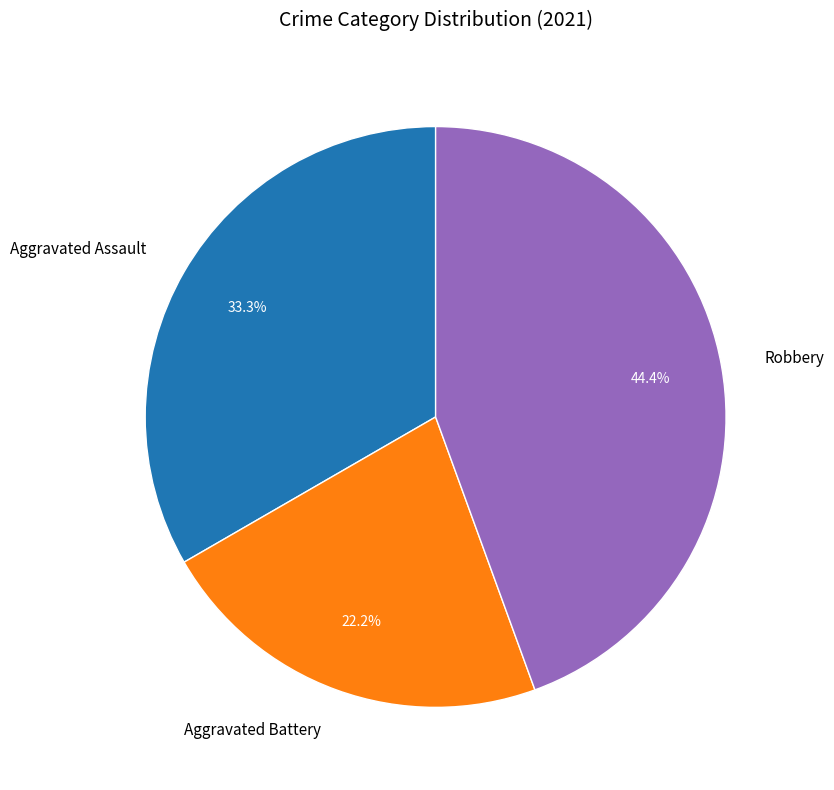

What portion of the pie excludes Aggravated Battery?

77.8%